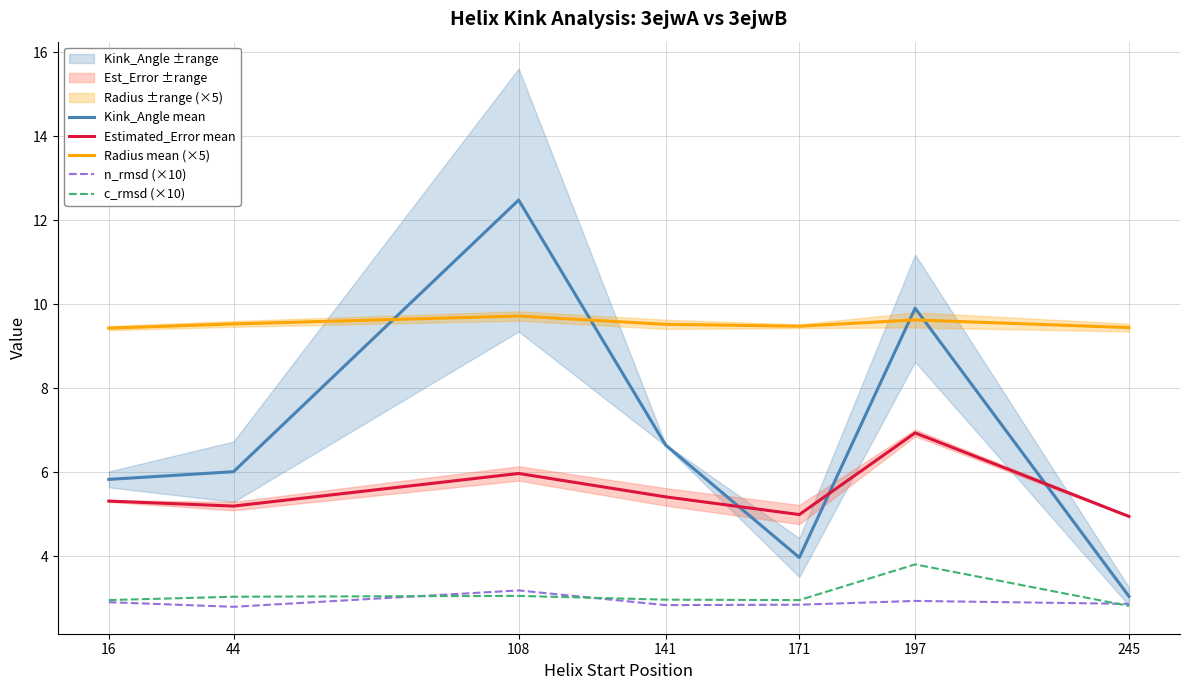

What is the difference between the maximum and minimum values in the Kink_Angle mean series?

9.4